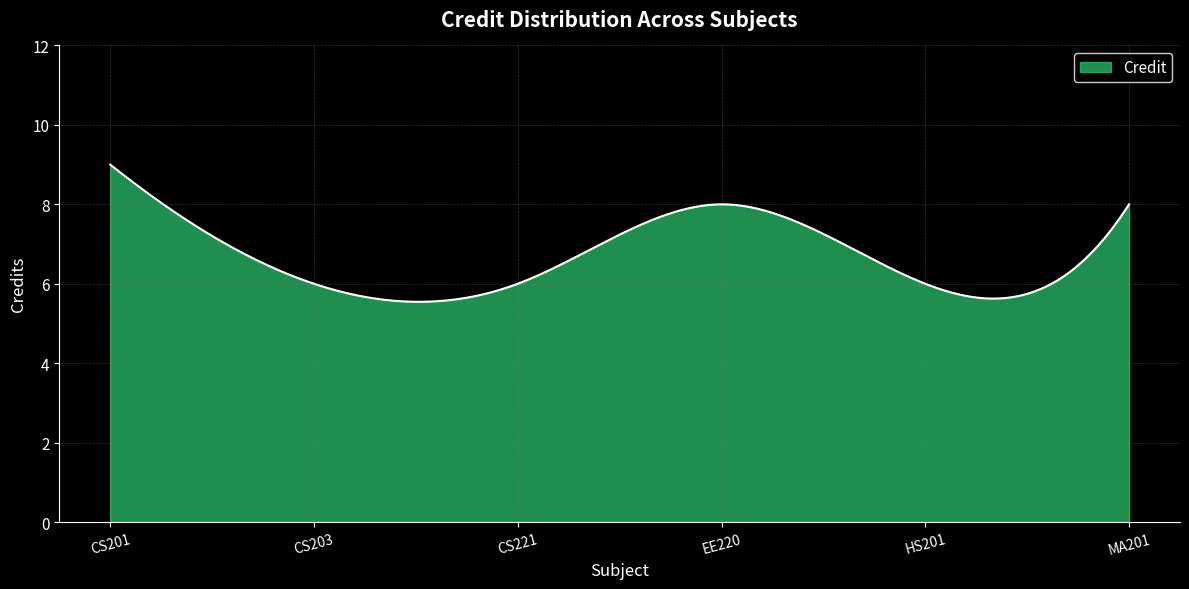

What is the maximum value shown in the chart?

9.0